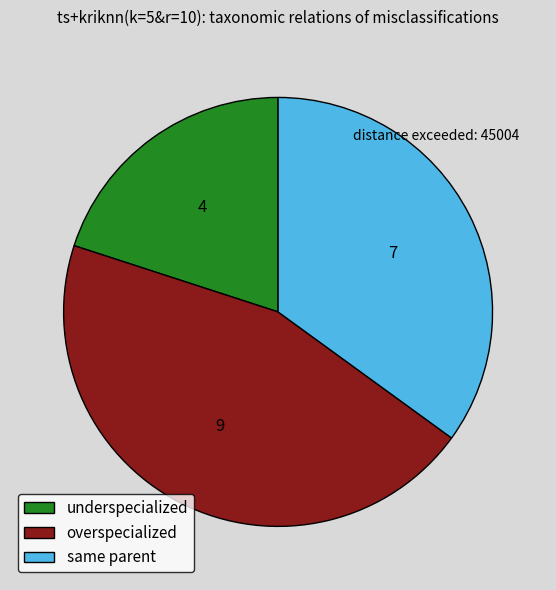

Is there a majority slice in this chart?

No